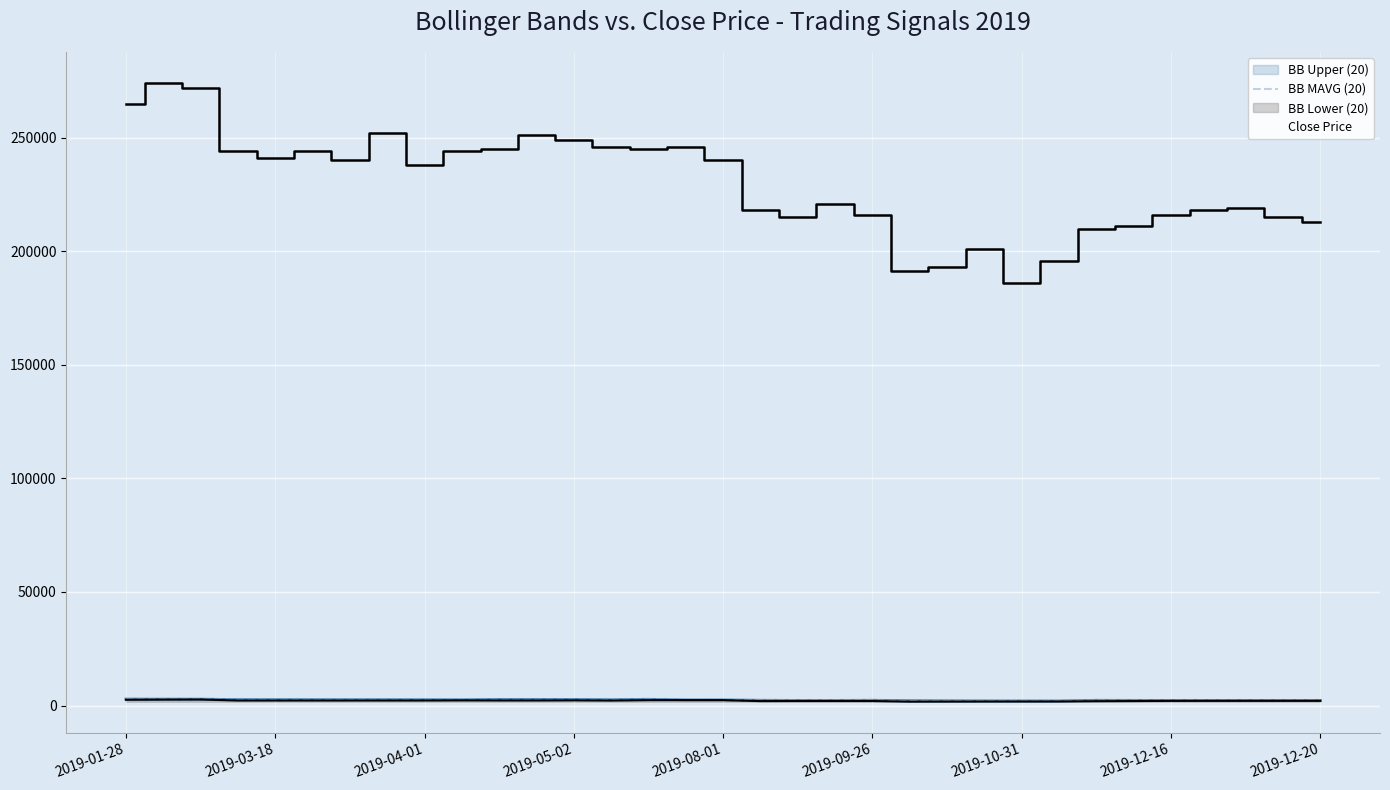

How many lines are shown in the chart?

4